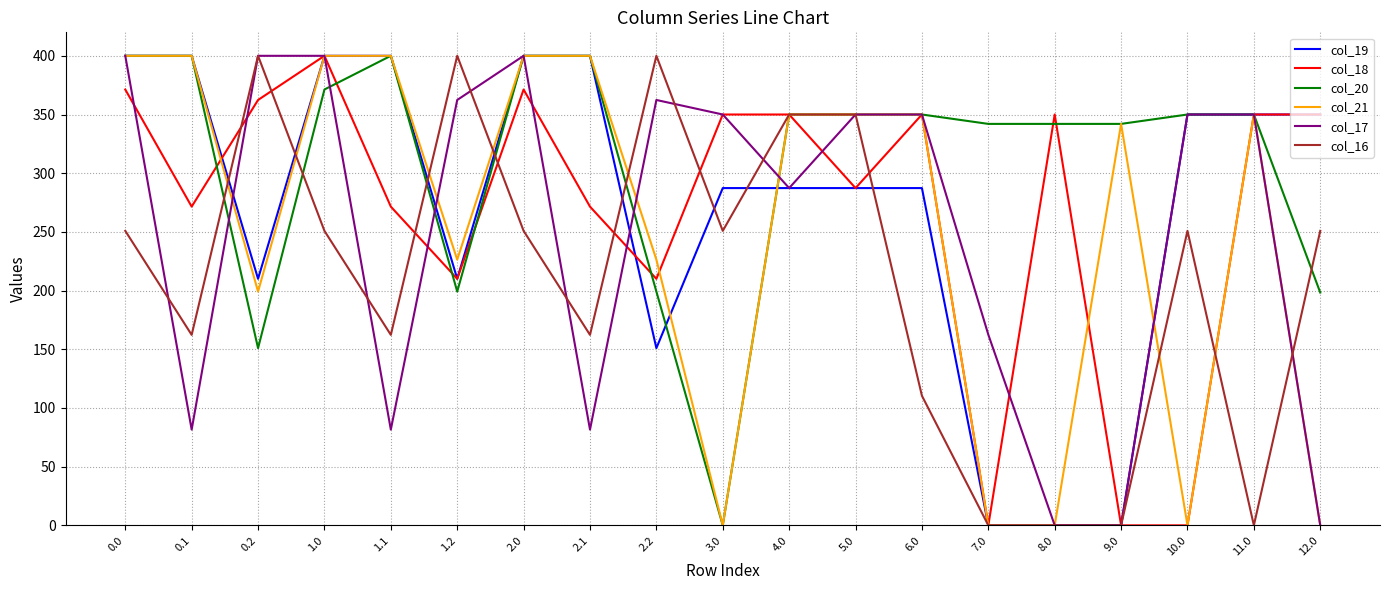

What position from the left is 10.0?

17